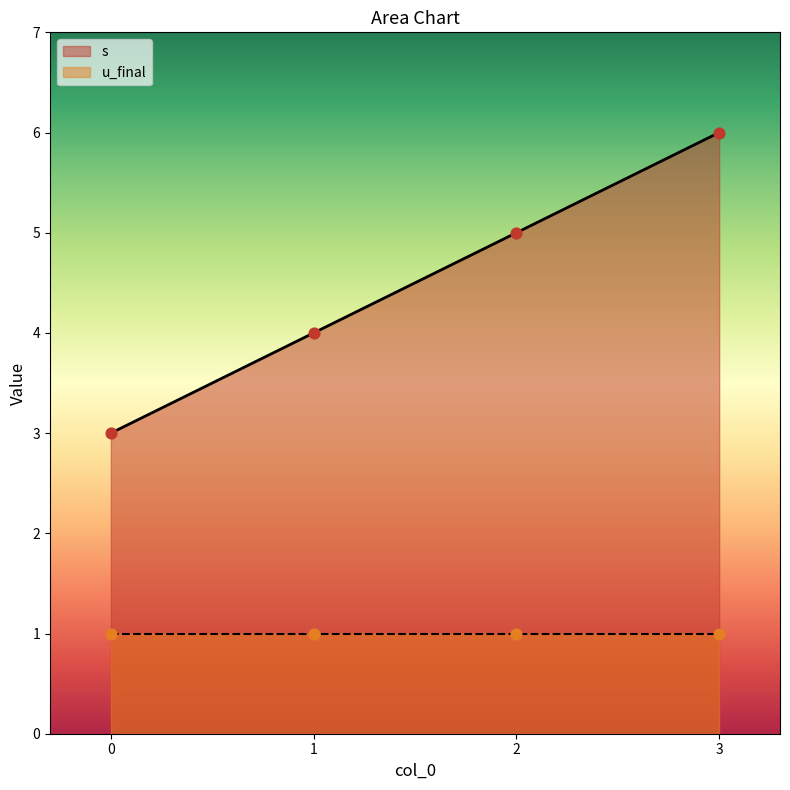

Approximately how many times larger is the value at 2 compared to 1?

1.2